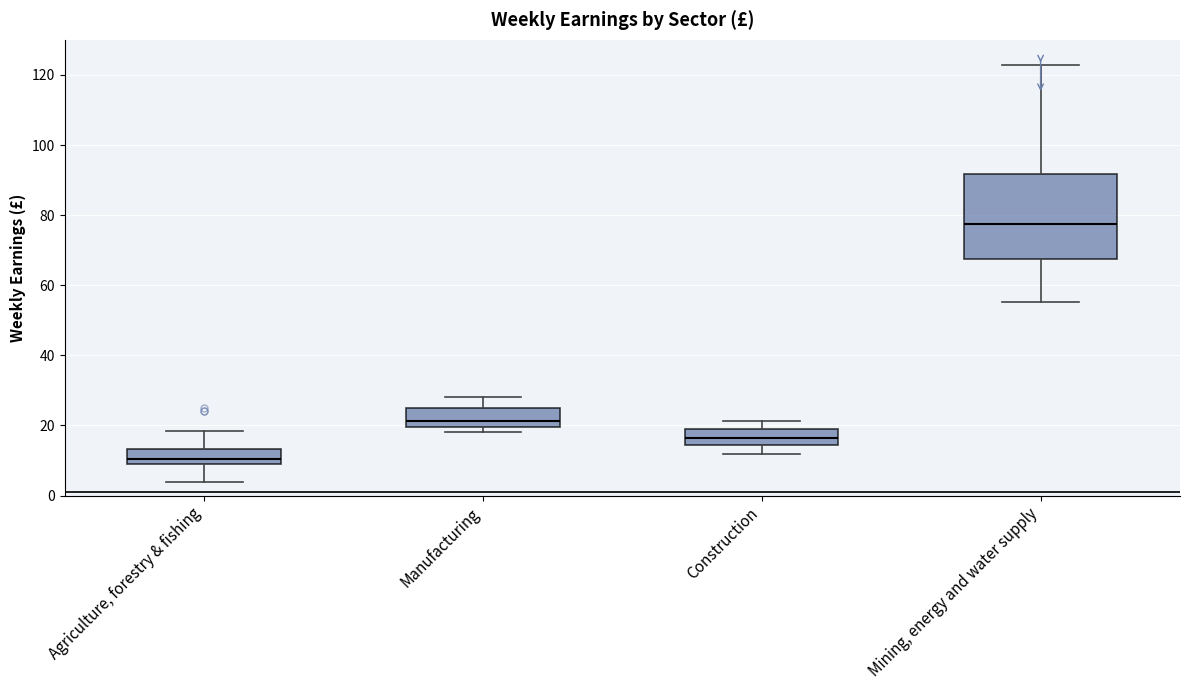

Reading left to right, read every box against the y-axis: the position of its median line, the range the box covers, and the ends of its whiskers. The values are not printed on the chart, so give them approximately, as read against the axis.

Agriculture, forestry & fishing: median 10, box 8 to 14, whiskers 4 to 18
Manufacturing: median 22, box 20 to 24, whiskers 18 to 28
Construction: median 16, box 14 to 20, whiskers 12 to 22
Mining, energy and water supply: median 78, box 68 to 92, whiskers 56 to 122